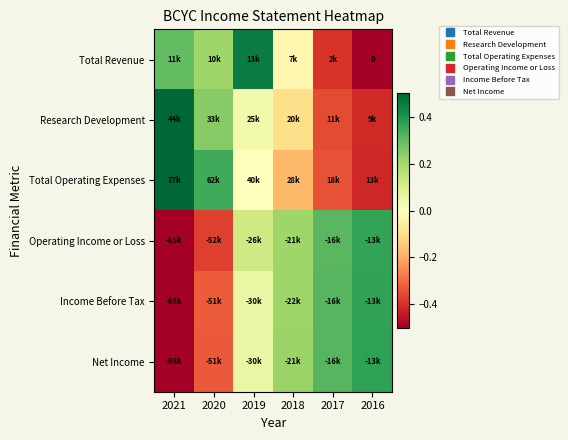

The value of Operating Income or Loss at 2017 is 0.3. True or false?

True